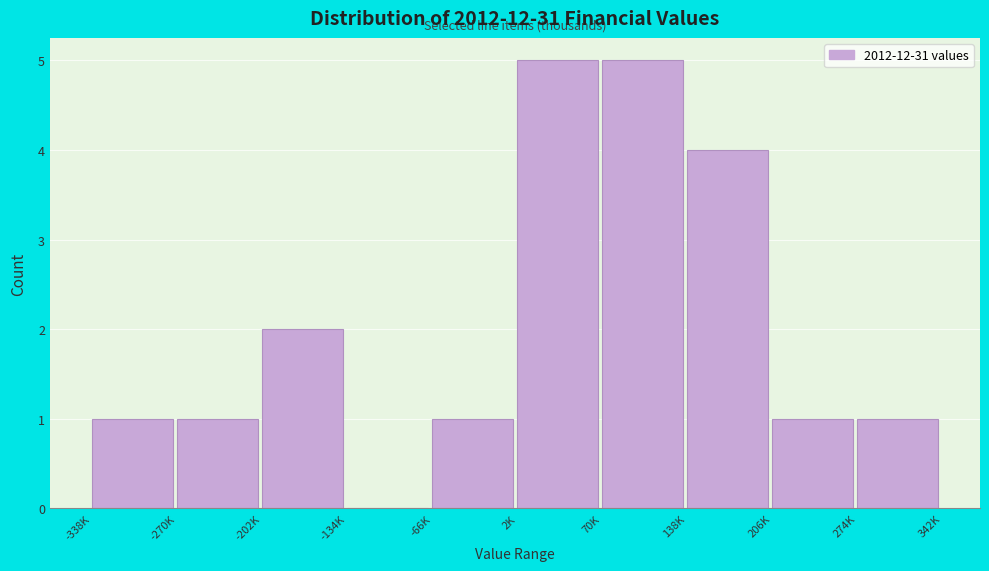

Reading left to right, what are all the values shown in this chart?

-338K=1	-270K=1	-202K=2	-134K=0	-66K=1	2K=5	70K=5	138K=4	206K=1	274K=1